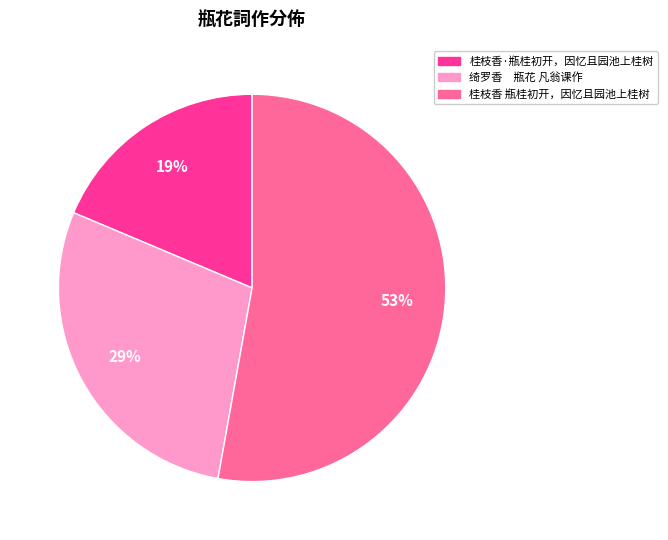

To the nearest percent, what is the average slice percentage?

33%